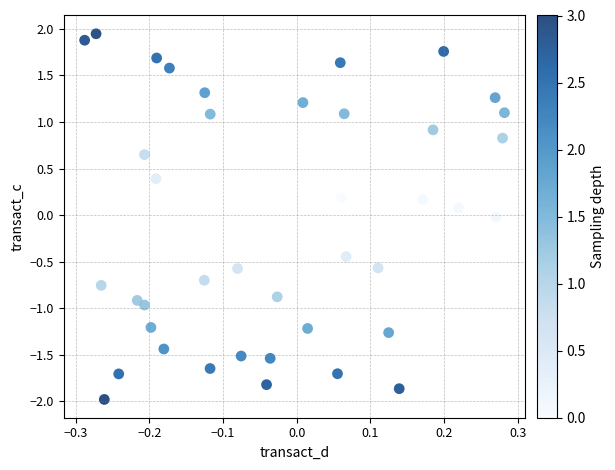

What is the range of Y values (max minus min)?

3.9